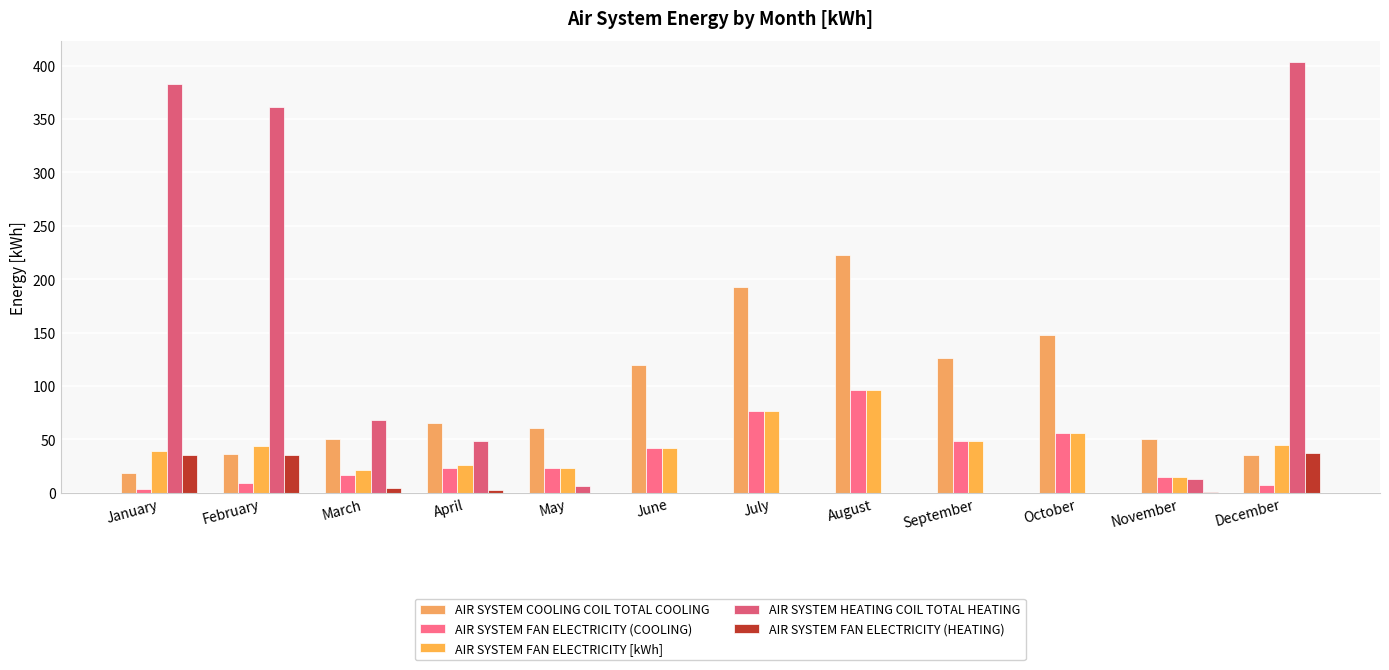

How many data points in AIR SYSTEM HEATING COIL TOTAL HEATING are above 12?

6